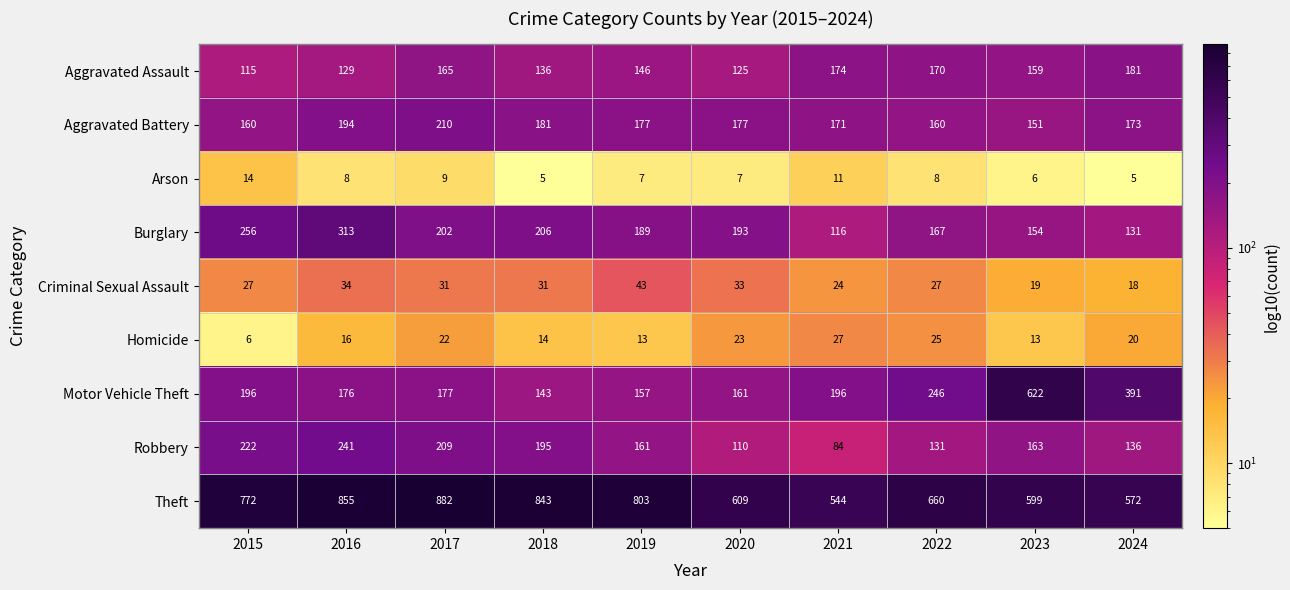

How many data points does each series have?

10